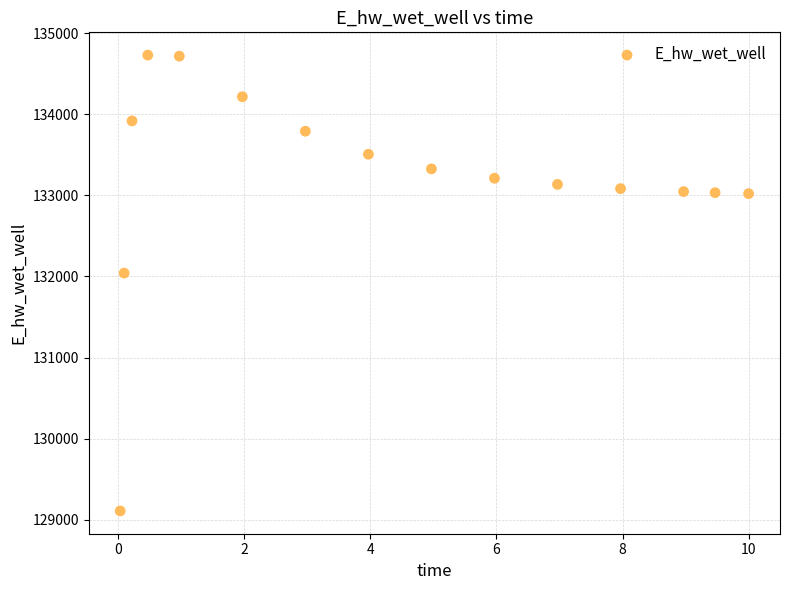

What Y value in the scatter plot is closest to 131918?

132040.9